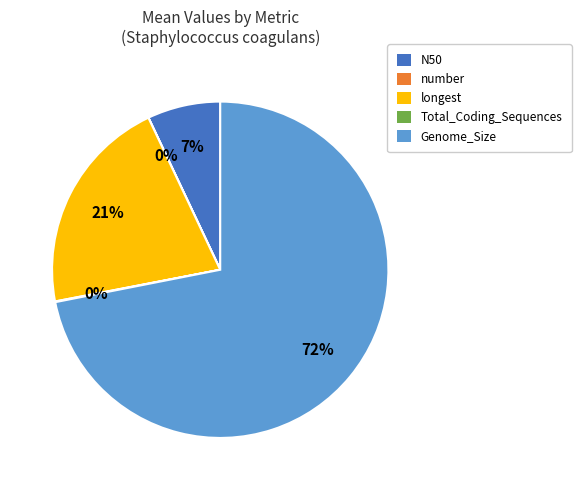

Which slice is the largest?

Genome_Size